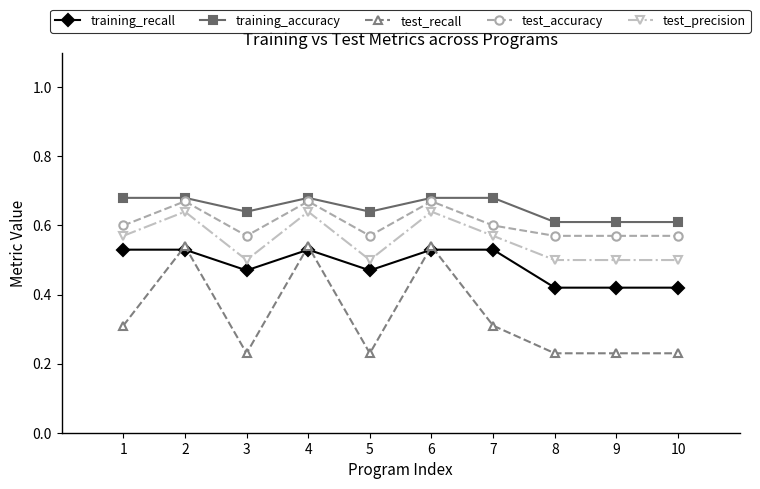

Is the value of test_precision at 9 greater than the value of test_accuracy at 1?

No